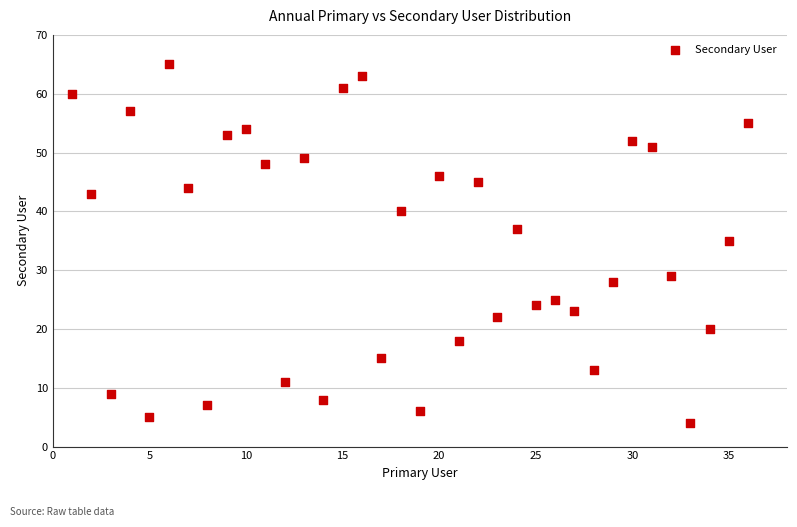

What Y value in the scatter plot is closest to 34?

35